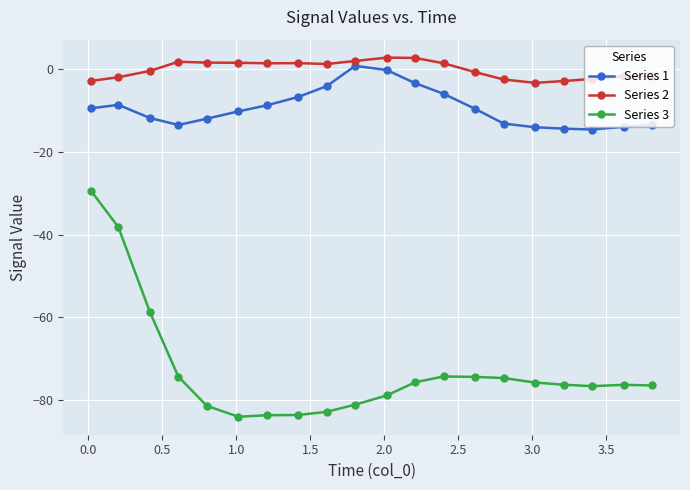

True or false: Series 3 has more than 0 interior local peaks.

True